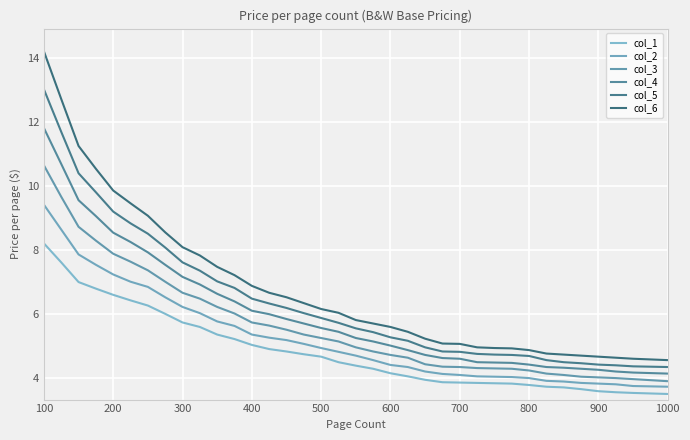

True or false: col_5 and col_6 intersect in this chart.

False